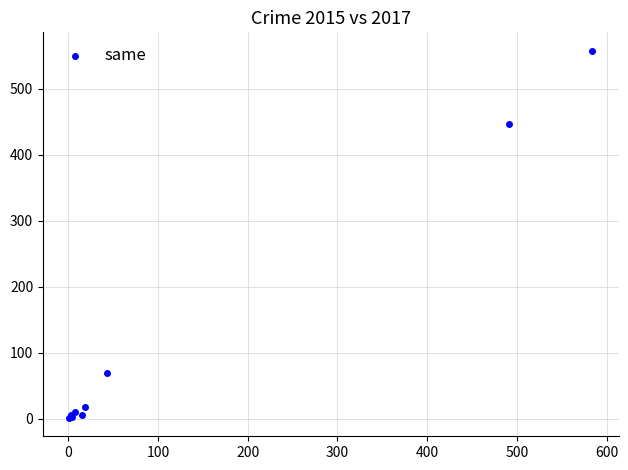

What Y value in the scatter plot is closest to 279?

447